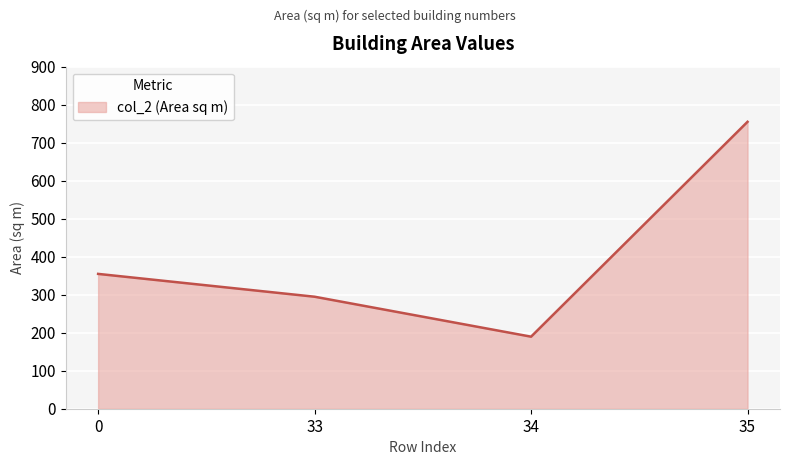

What is the approximate value at 35?

754.9